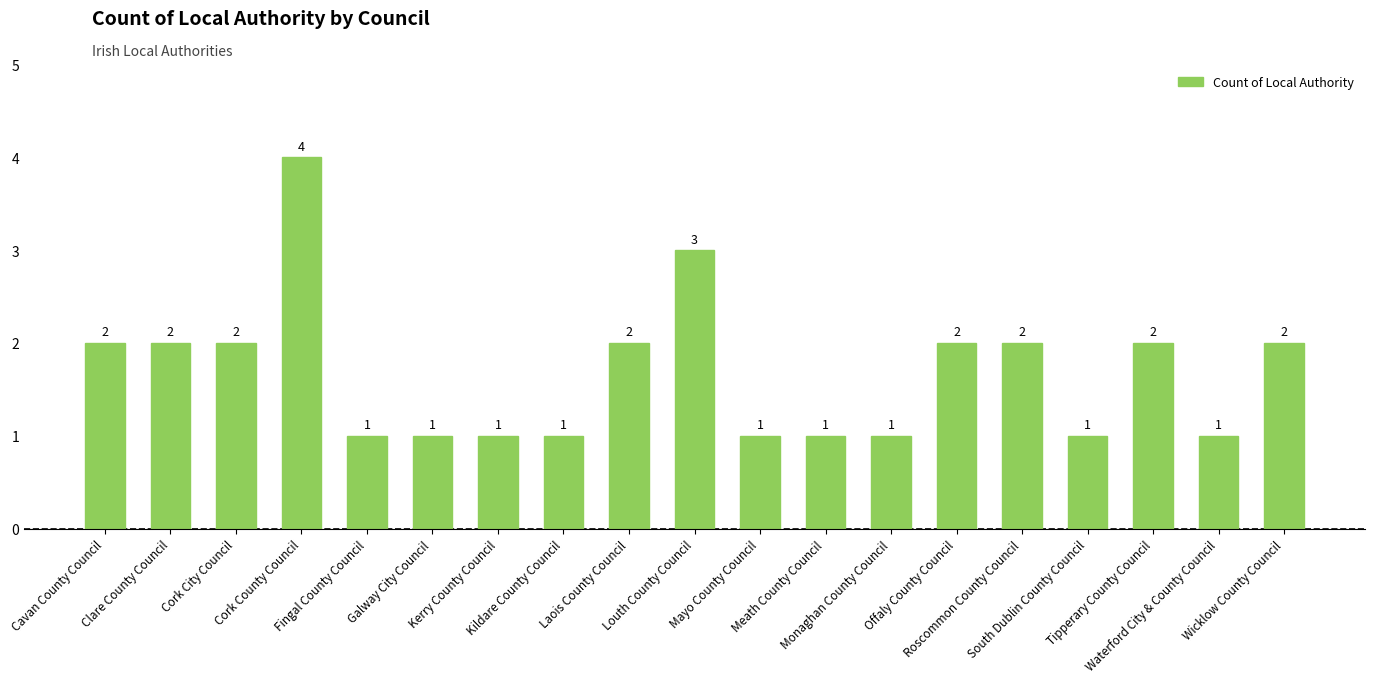

Read the value at Offaly County Council.

2